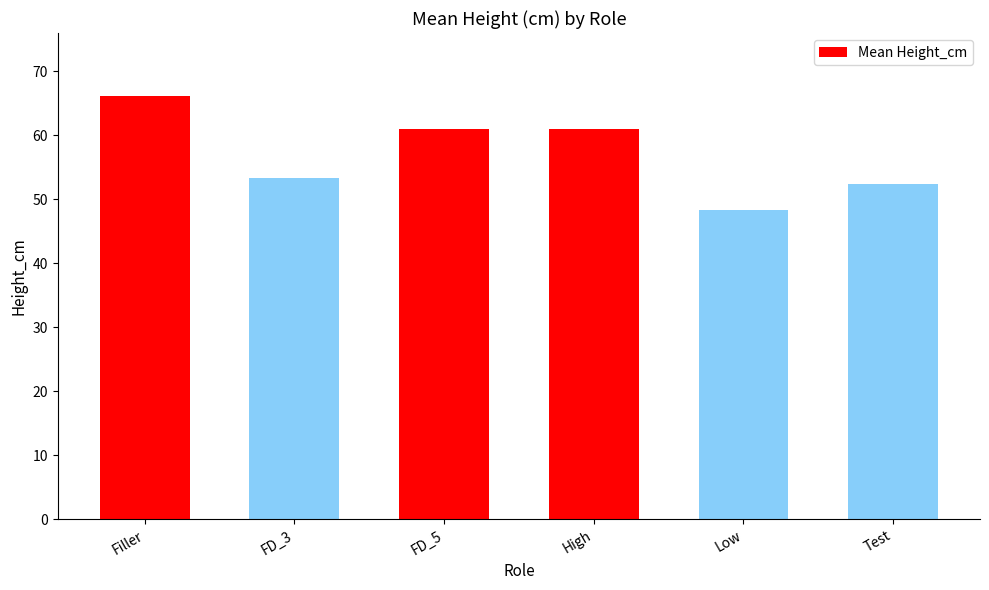

Reading right to left, transcribe all the data shown in this chart.

Test=52.3	Low=48.3	High=61.0	FD_5=61.0	FD_3=53.3	Filler=66.0